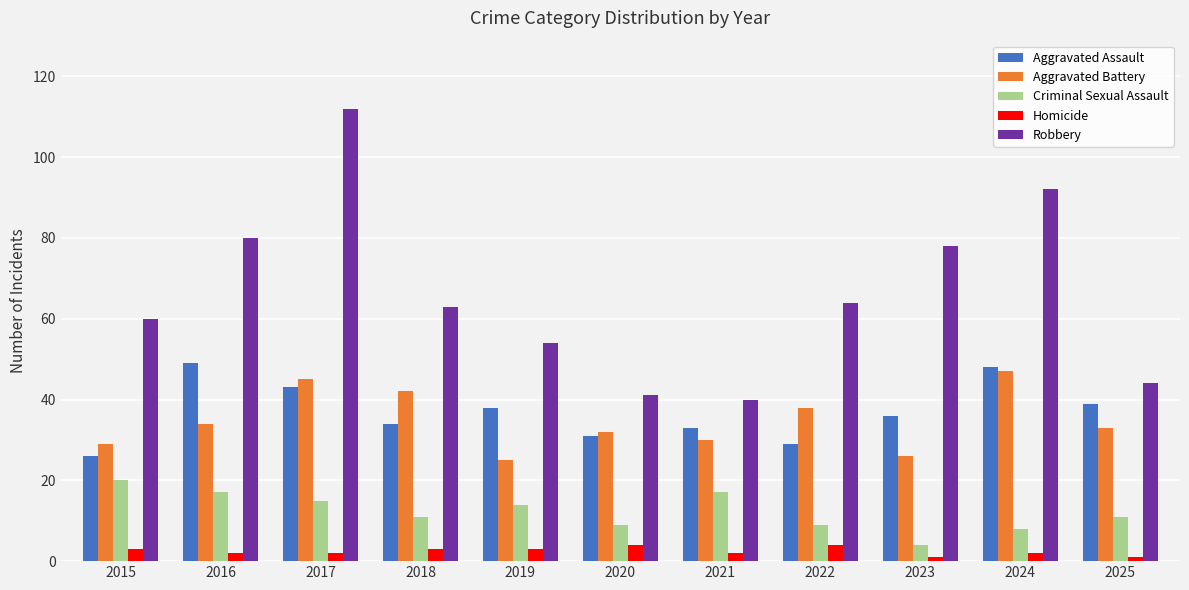

Are the bars grouped side by side (vs. stacked)?

Yes